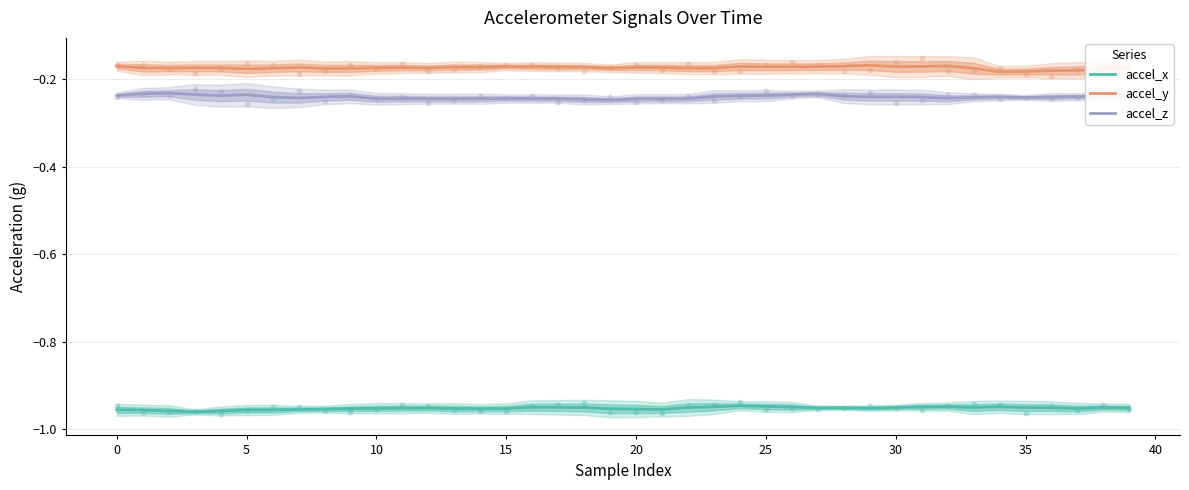

Which series has the largest Y range (max minus min)?

accel_z